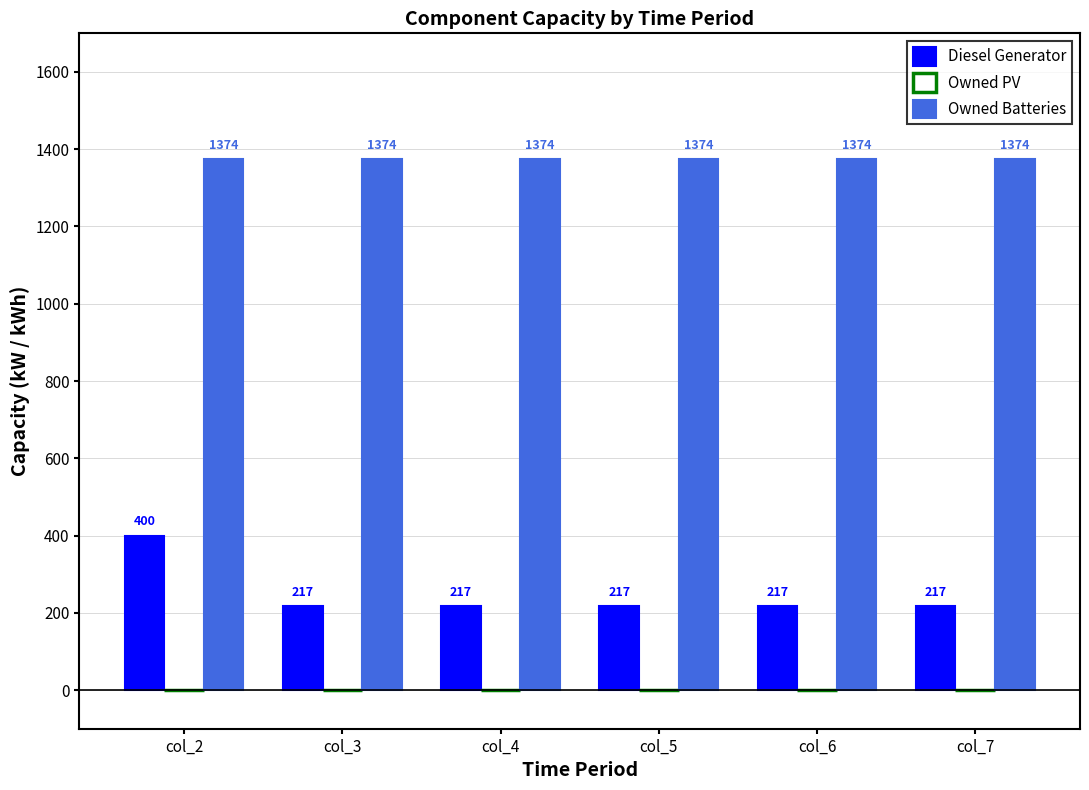

What is the smallest value displayed?

217